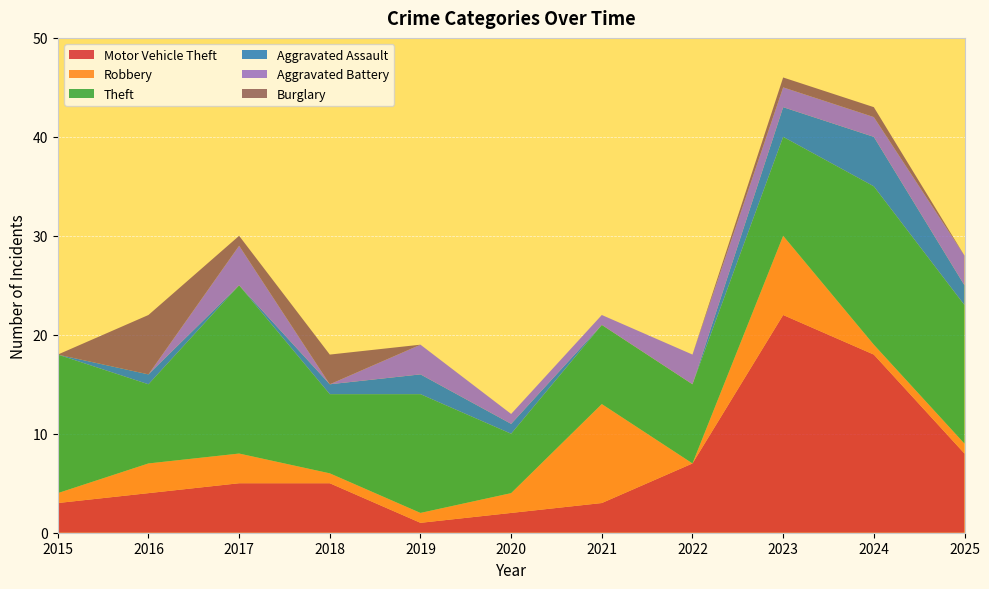

Reading right to left, transcribe all the data shown in this chart.

Motor Vehicle Theft: 2025=8	2024=18	2023=22	2022=7	2021=3	2020=2	2019=1	2018=5	2017=5	2016=4	2015=3
Robbery: 2025=1	2024=1	2023=8	2022=0	2021=10	2020=2	2019=1	2018=1	2017=3	2016=3	2015=1
Theft: 2025=14	2024=16	2023=10	2022=8	2021=8	2020=6	2019=12	2018=8	2017=17	2016=8	2015=14
Aggravated Assault: 2025=2	2024=5	2023=3	2022=0	2021=0	2020=1	2019=2	2018=1	2017=0	2016=1	2015=0
Aggravated Battery: 2025=3	2024=2	2023=2	2022=3	2021=1	2020=1	2019=3	2018=0	2017=4	2016=0	2015=0
Burglary: 2025=0	2024=1	2023=1	2022=0	2021=0	2020=0	2019=0	2018=3	2017=1	2016=6	2015=0